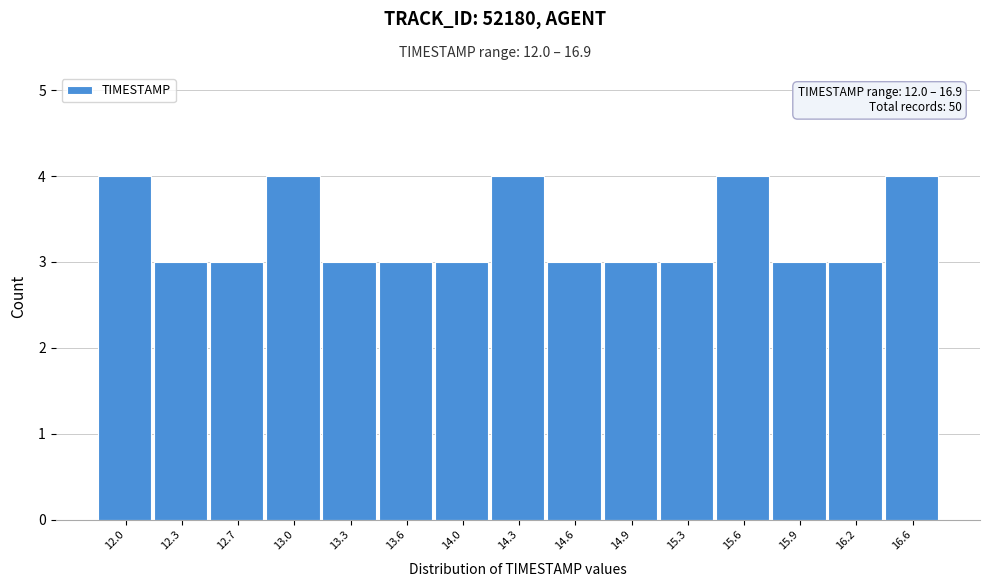

Reading left to right, what are all the values shown in this chart?

4	3	3	4	3	3	3	4	3	3	3	4	3	3	4